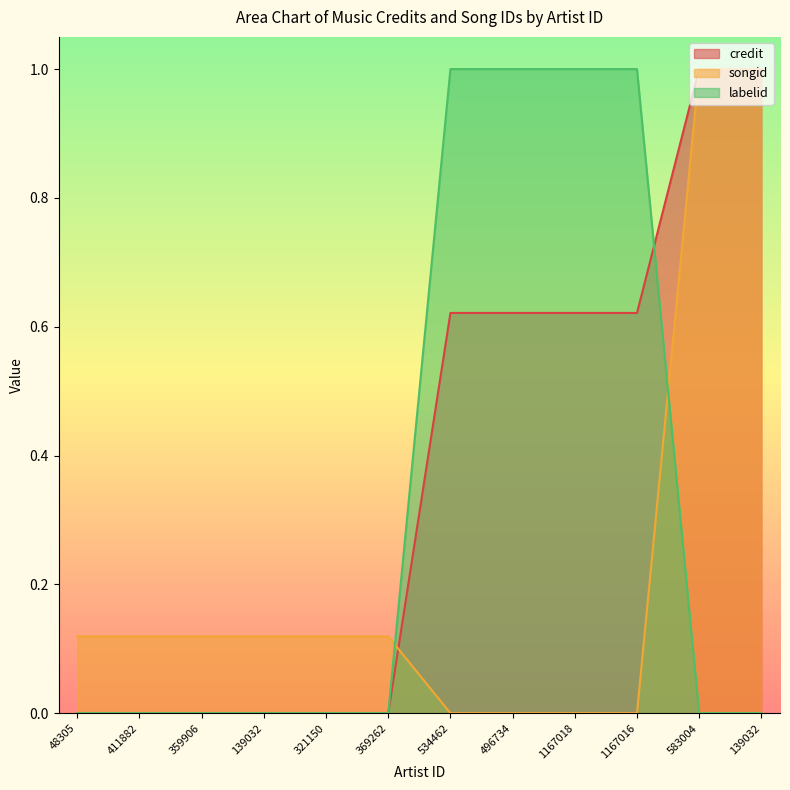

At which label is songid closest to 0?

534462